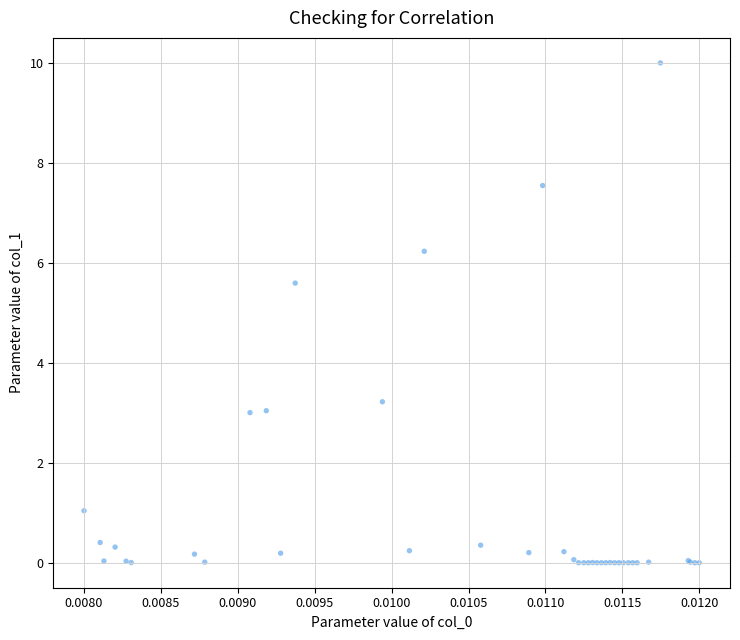

What Y value in the scatter plot is closest to 5?

5.6